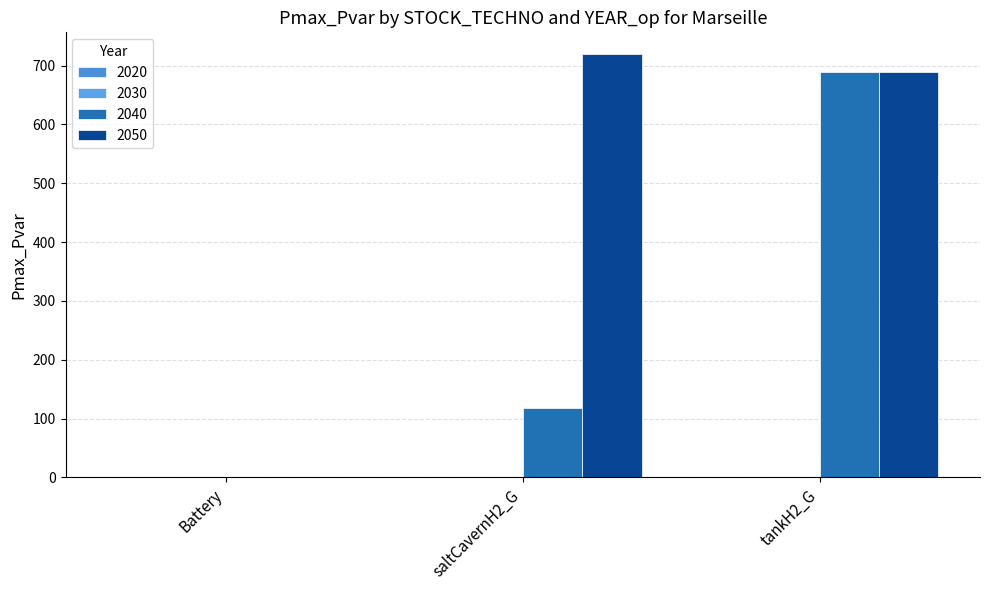

Is it true that 2040 equals 689.1 at tankH2_G?

True